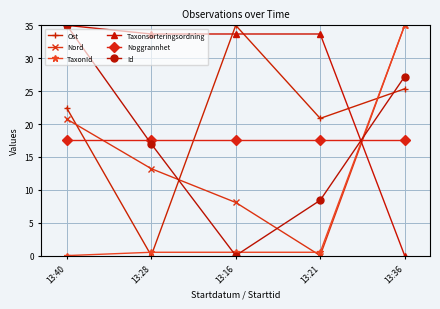

What position from the left is 13:28?

2